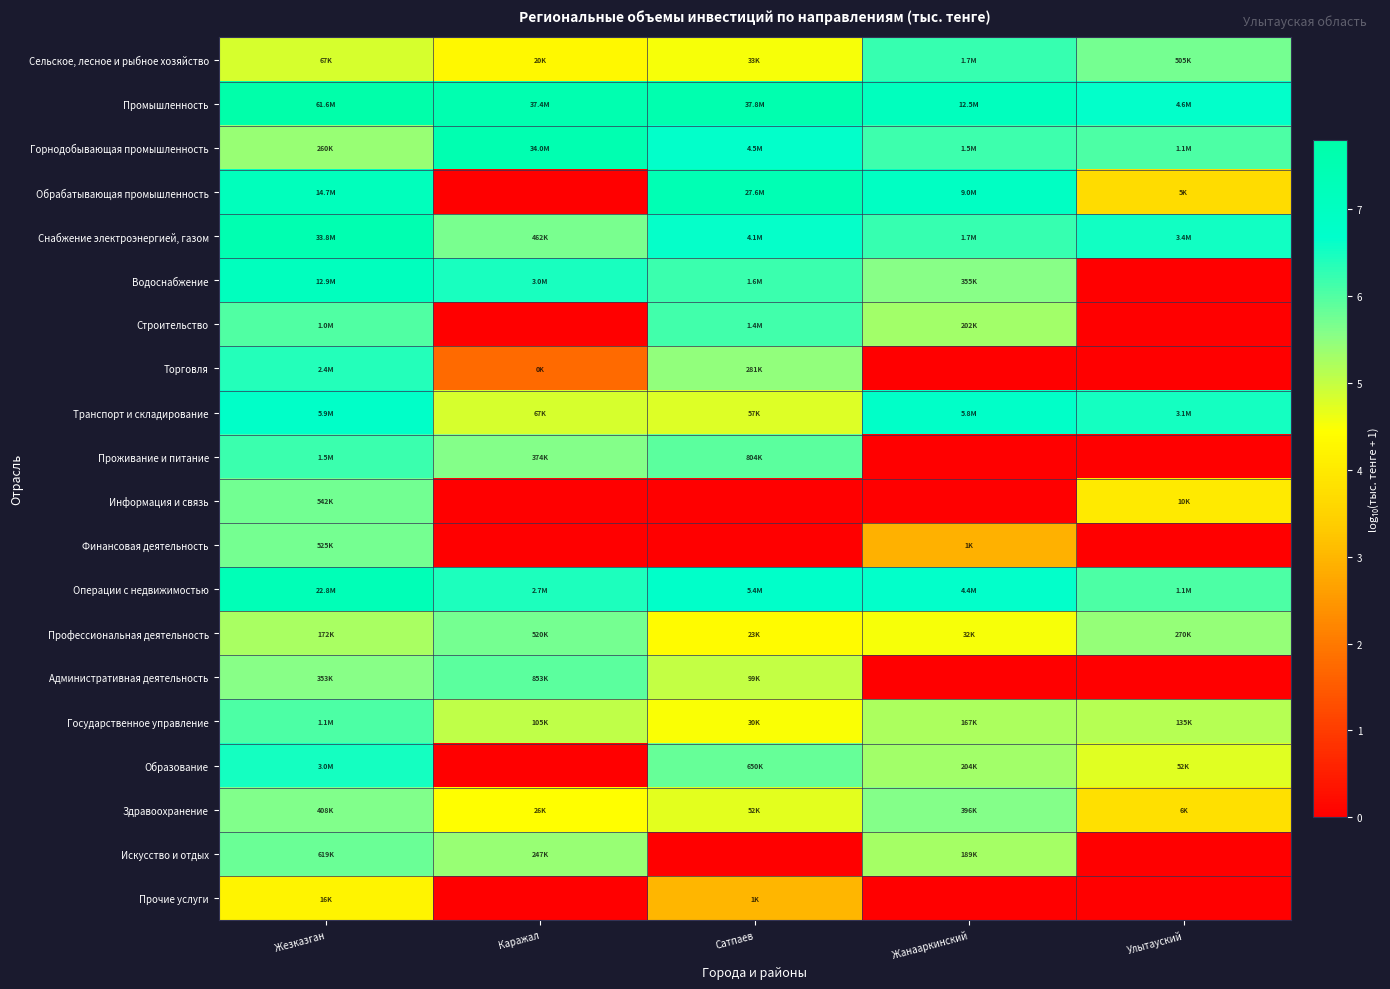

Count the number of categories in the chart.

5